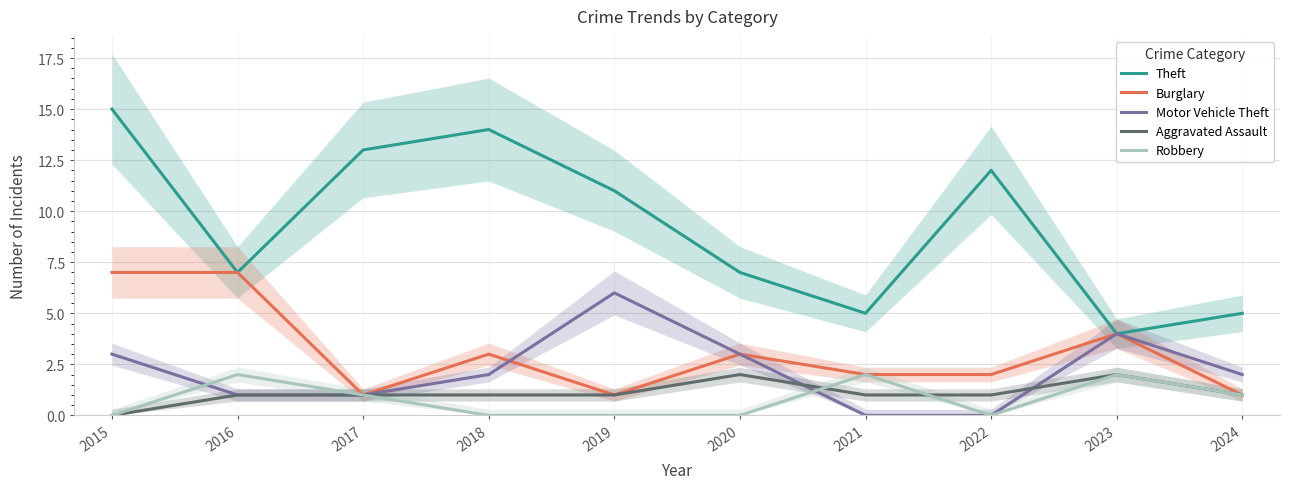

Reading left to right, what are all the values shown in this chart?

Theft: 2015=15	2016=7	2017=13	2018=14	2019=11	2020=7	2021=5	2022=12	2023=4	2024=5
Burglary: 2015=7	2016=7	2017=1	2018=3	2019=1	2020=3	2021=2	2022=2	2023=4	2024=1
Motor Vehicle Theft: 2015=3	2016=1	2017=1	2018=2	2019=6	2020=3	2021=0	2022=0	2023=4	2024=2
Aggravated Assault: 2015=0	2016=1	2017=1	2018=1	2019=1	2020=2	2021=1	2022=1	2023=2	2024=1
Robbery: 2015=0	2016=2	2017=1	2018=0	2019=0	2020=0	2021=2	2022=0	2023=2	2024=1